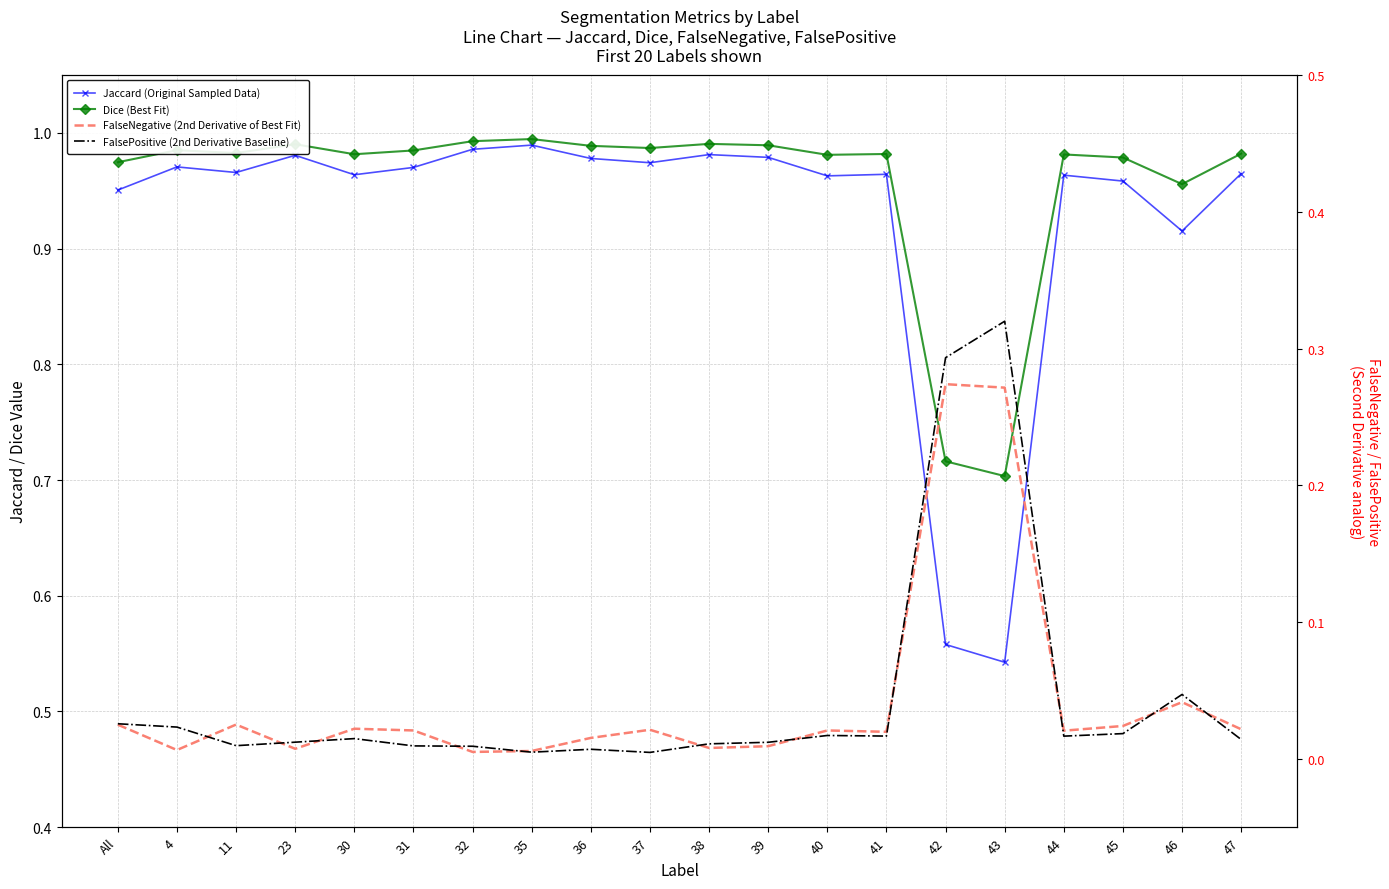

What is the difference between the maximum and second lowest values in the FalseNegative (2nd Derivative of Best Fit) series?

0.3